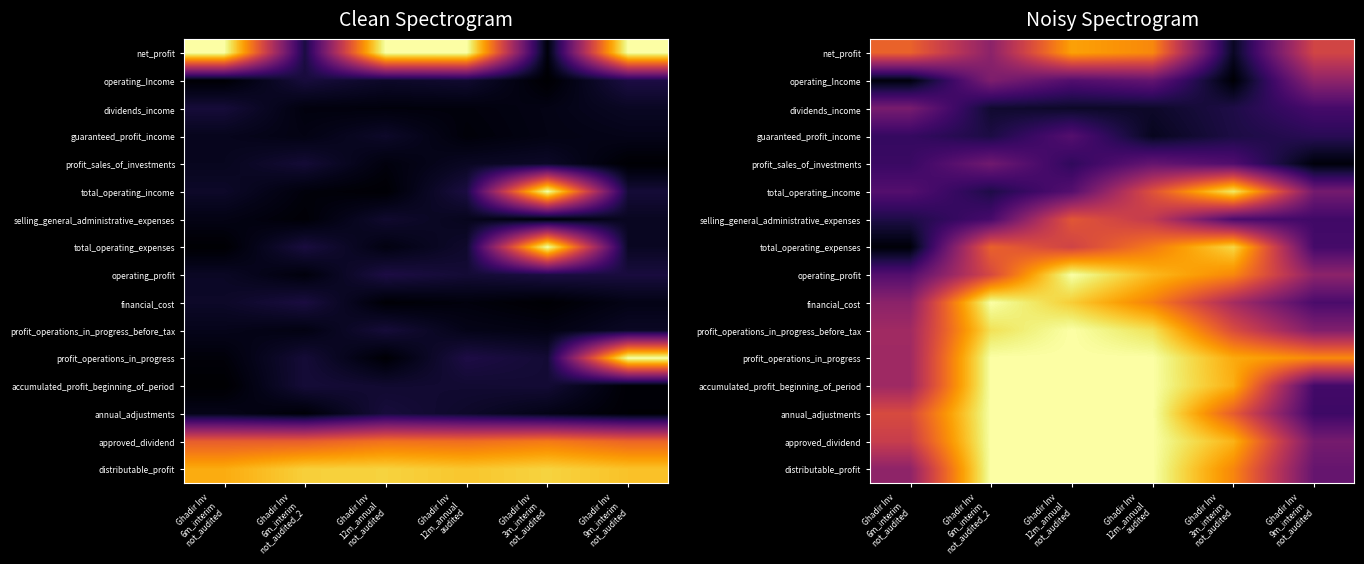

At which category does the chart reach its peak across all series?

Ghadir Inv
12m_annual
not_audited